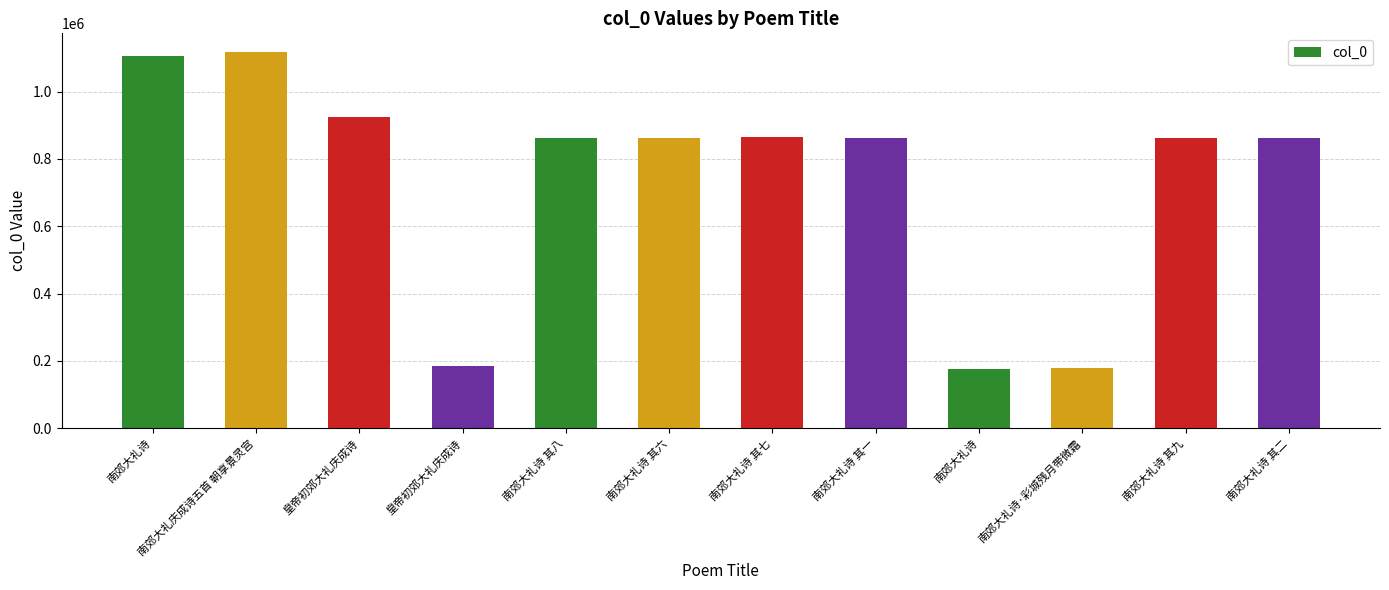

Is it true that the value at 南郊大礼诗 is 433480?

False